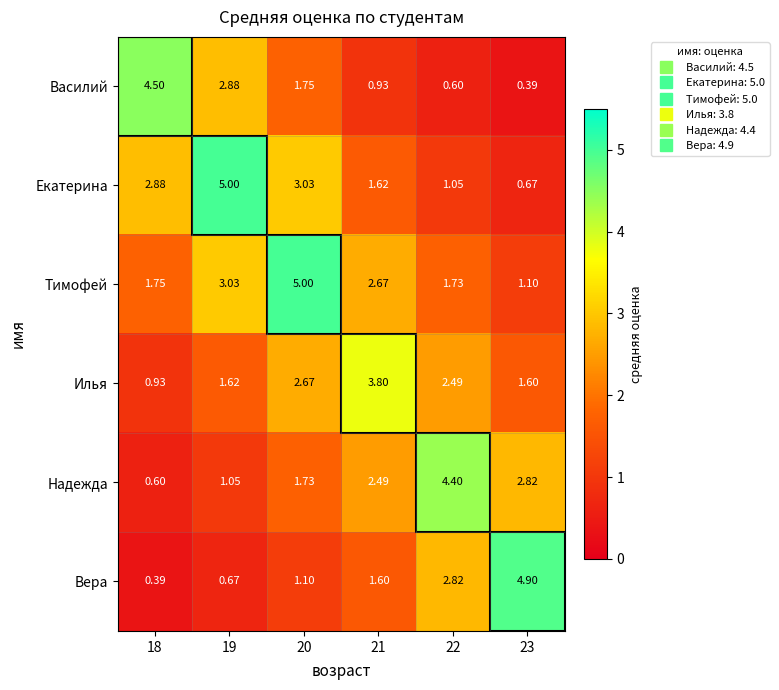

Which series has the widest spread of values?

Вера